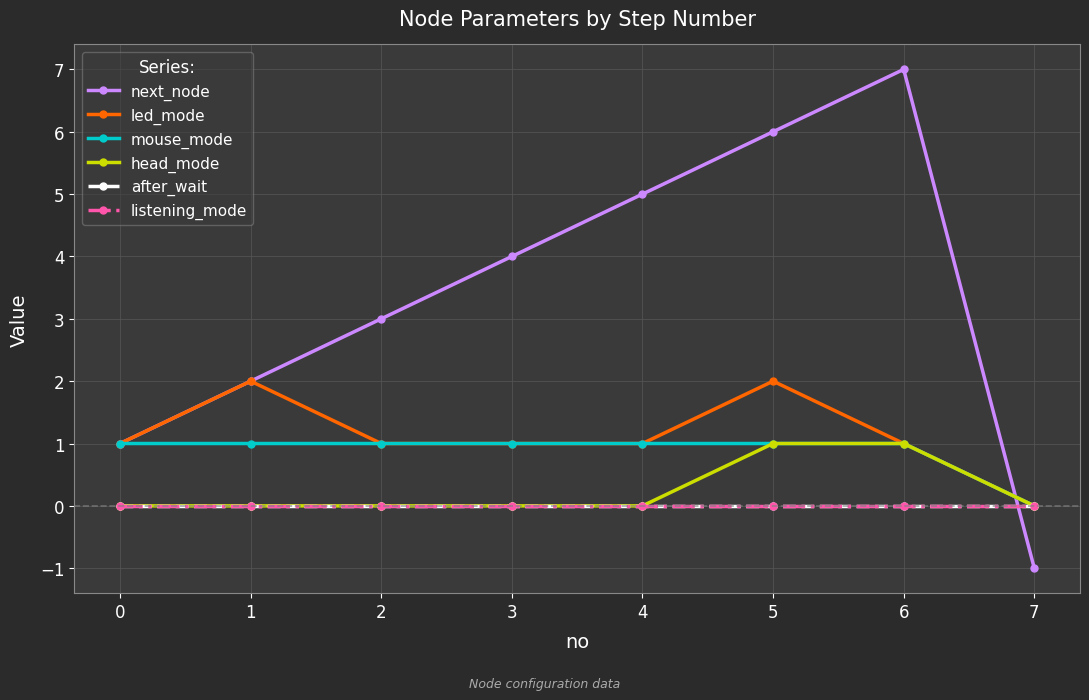

Which series has the widest spread of values?

next_node